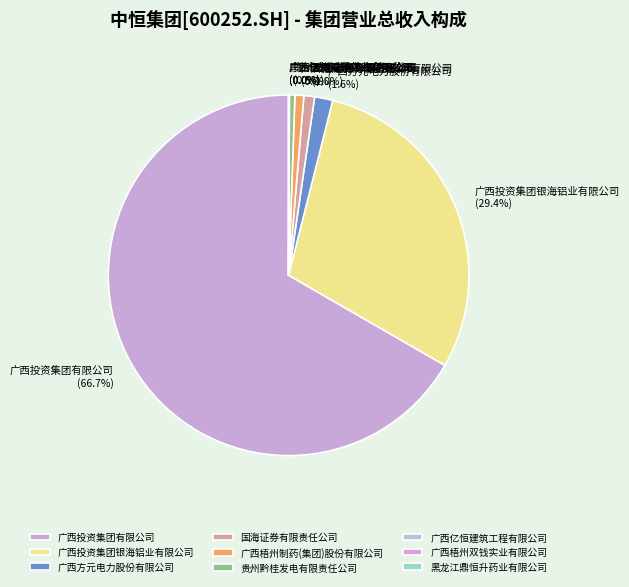

Which slice is the largest?

广西投资集团有限公司